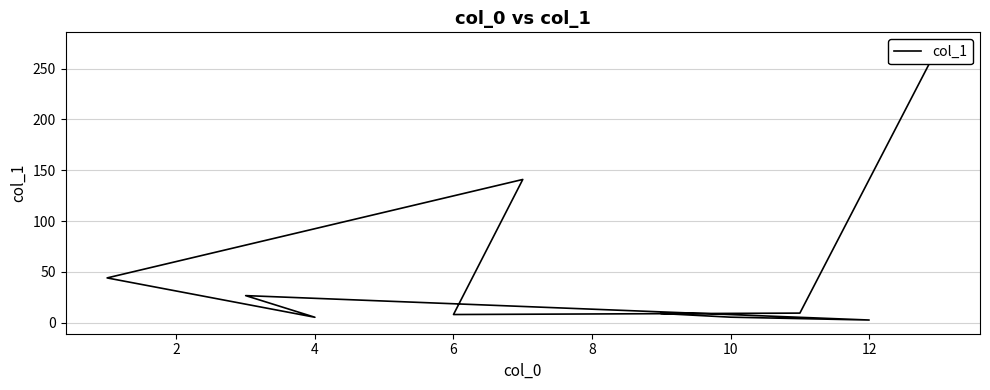

True or false: the data shows 1.1 at 12.

False